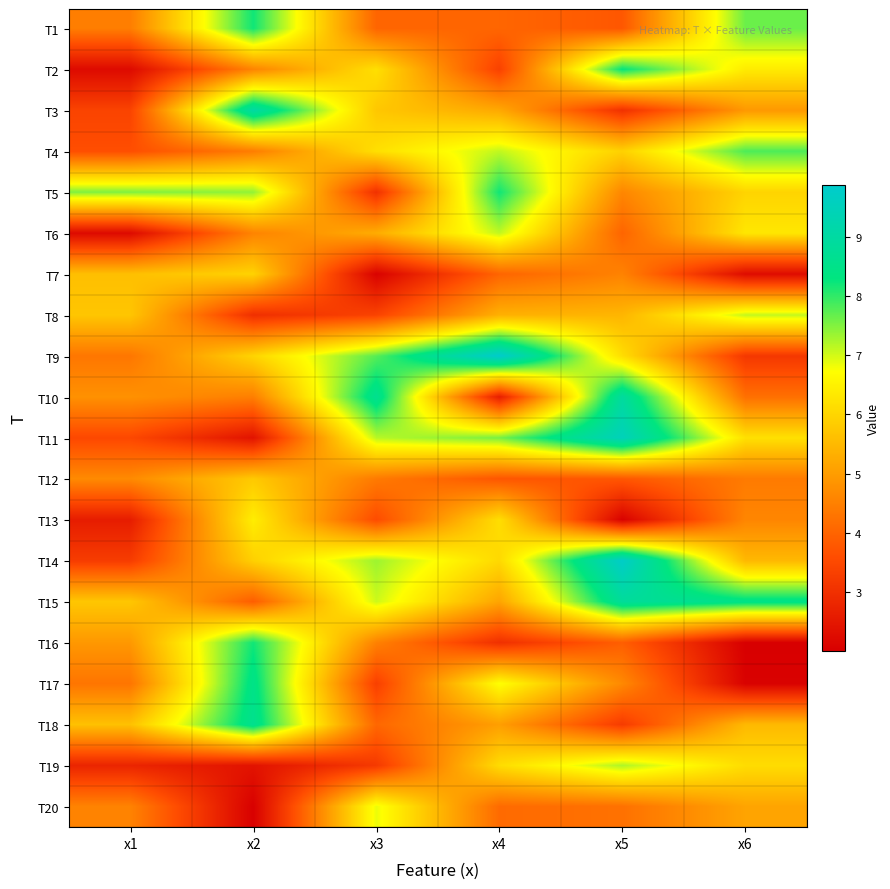

Count the number of data series in this chart.

20